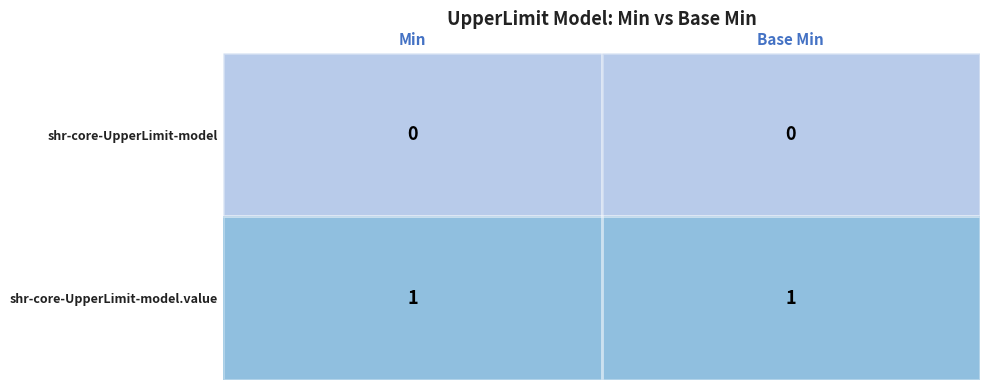

Rank the series by their average value, from lowest to highest.

shr-core-UpperLimit-model, shr-core-UpperLimit-model.value